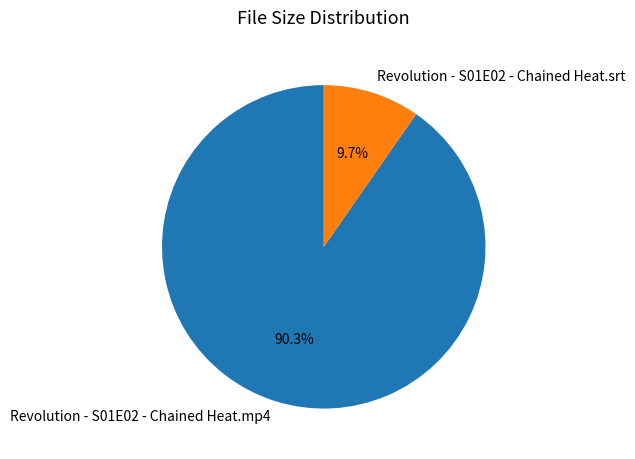

Which category has the smallest portion of the pie?

Revolution - S01E02 - Chained Heat.srt